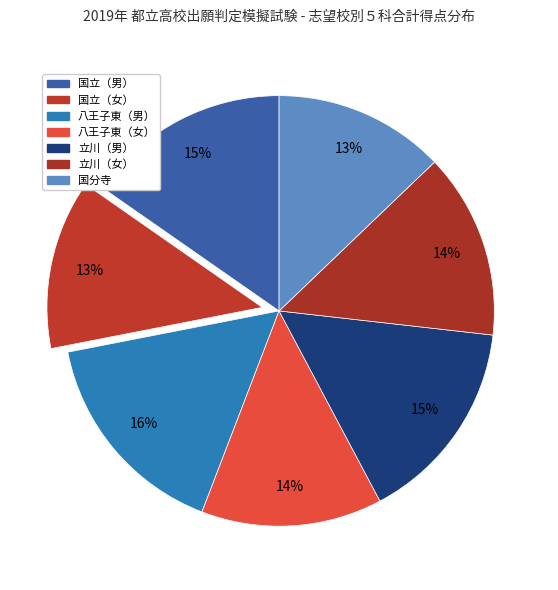

Which category has the smallest portion of the pie?

国立（女）